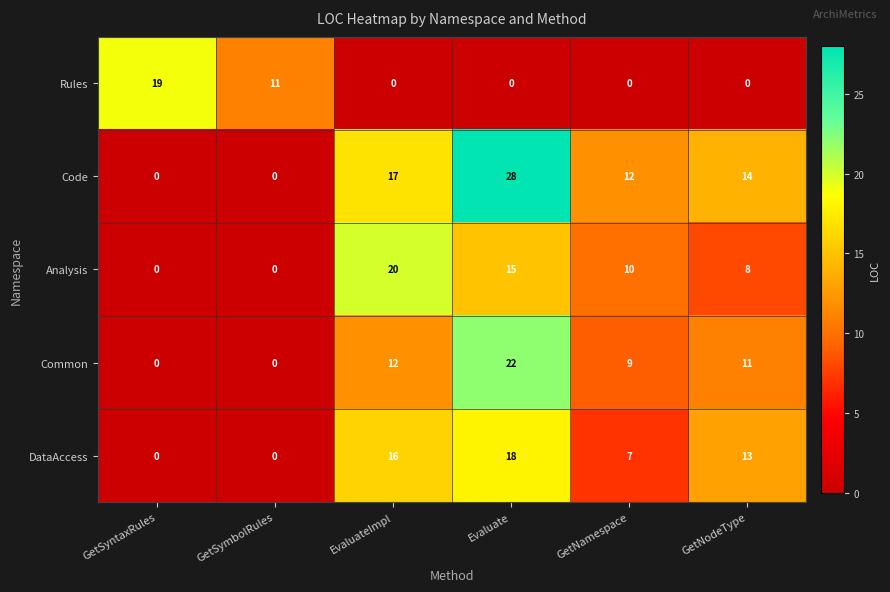

Rank the series at Evaluate from lowest to highest value.

Rules, Analysis, DataAccess, Common, Code